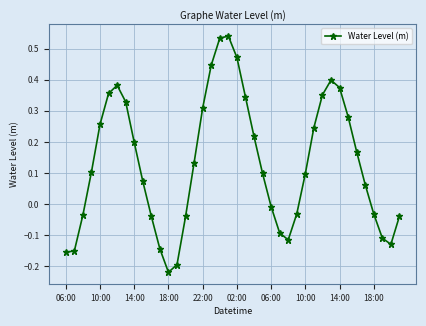

What is the sum of all values?

5.2